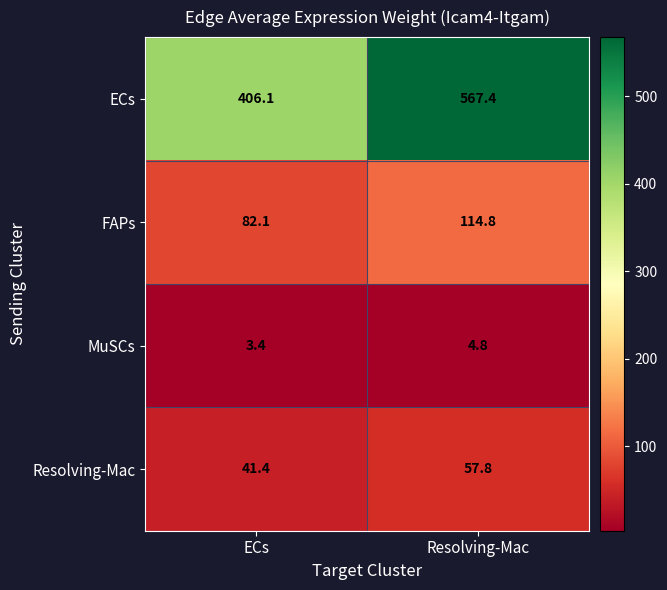

Reading left to right, transcribe all the data shown in this chart.

ECs: 406.1	567.4
FAPs: 82.1	114.8
MuSCs: 3.4	4.8
Resolving-Mac: 41.4	57.8